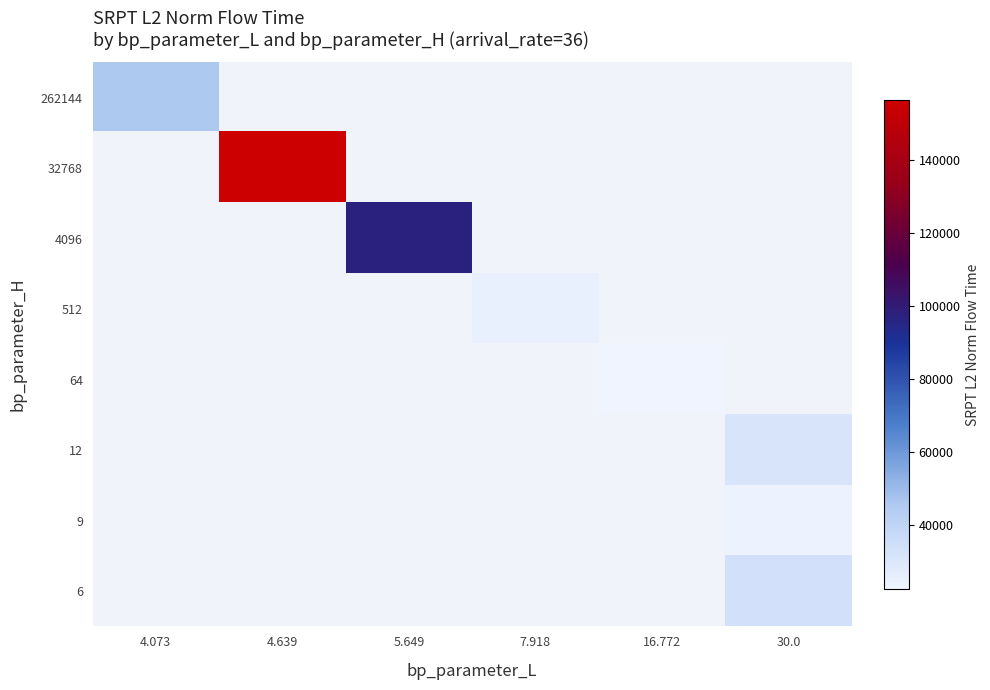

At how many categories does at least one series exceed 96811?

2